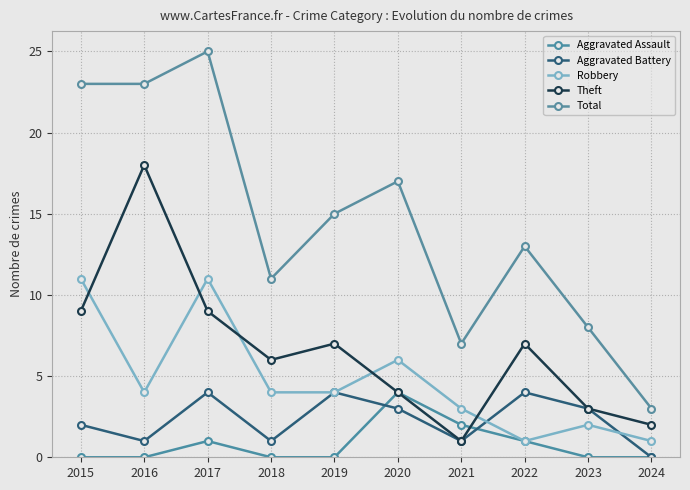

Does the chart have visible grid lines?

Yes